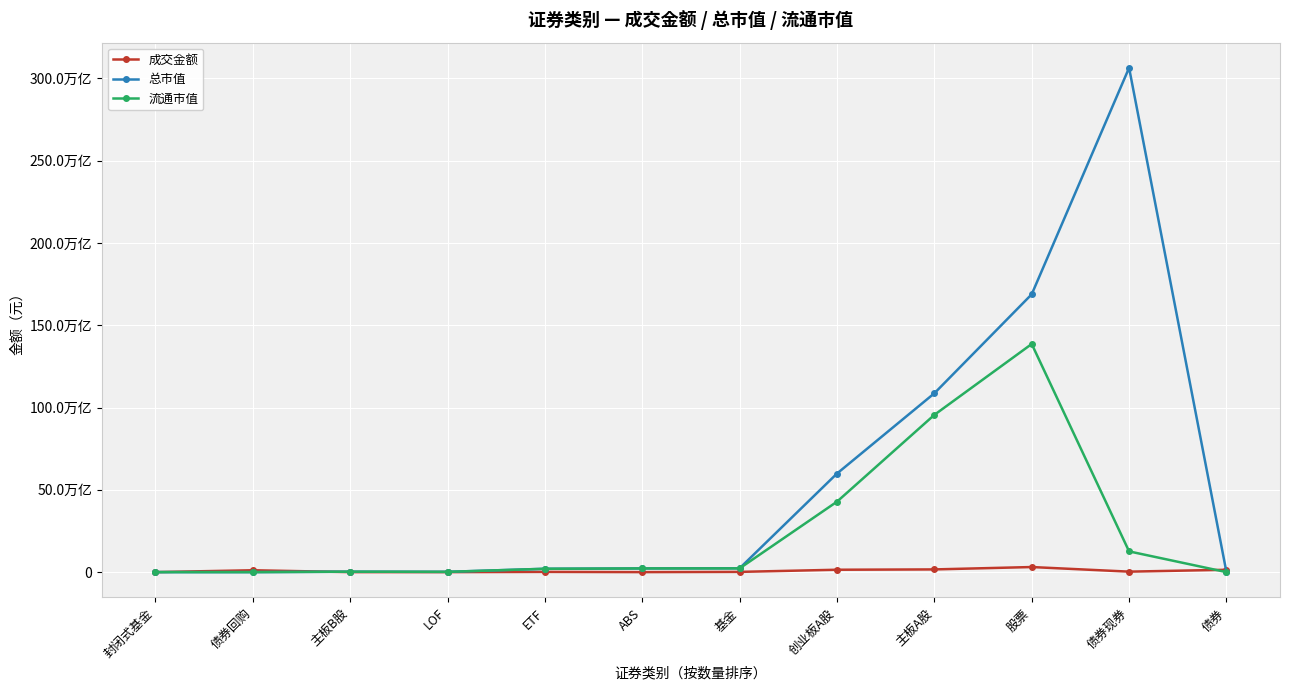

At which label does 总市值 first exceed 2248902864449?

ABS